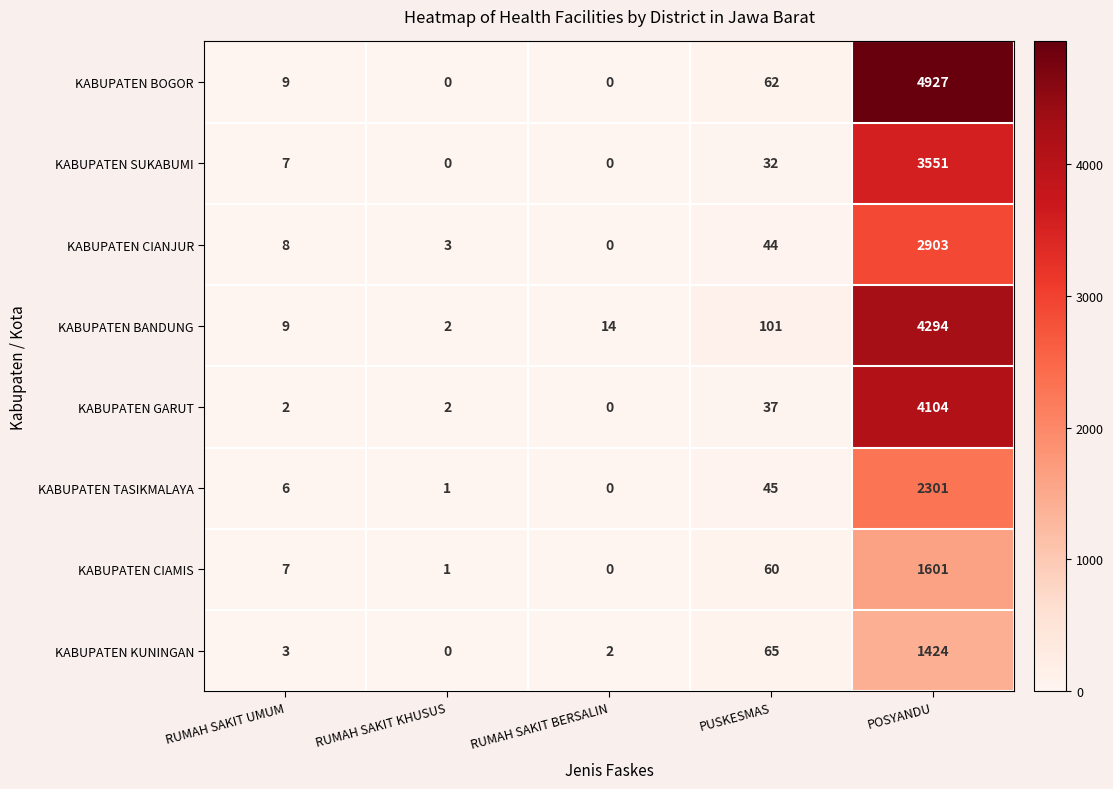

How many series are shown in this chart?

8